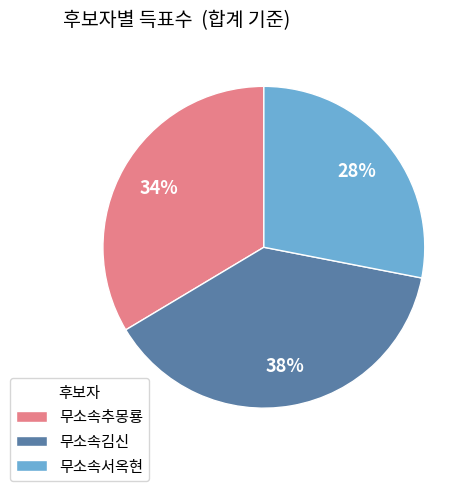

To the nearest percent, what portion does 무소속추몽룡 represent?

34%